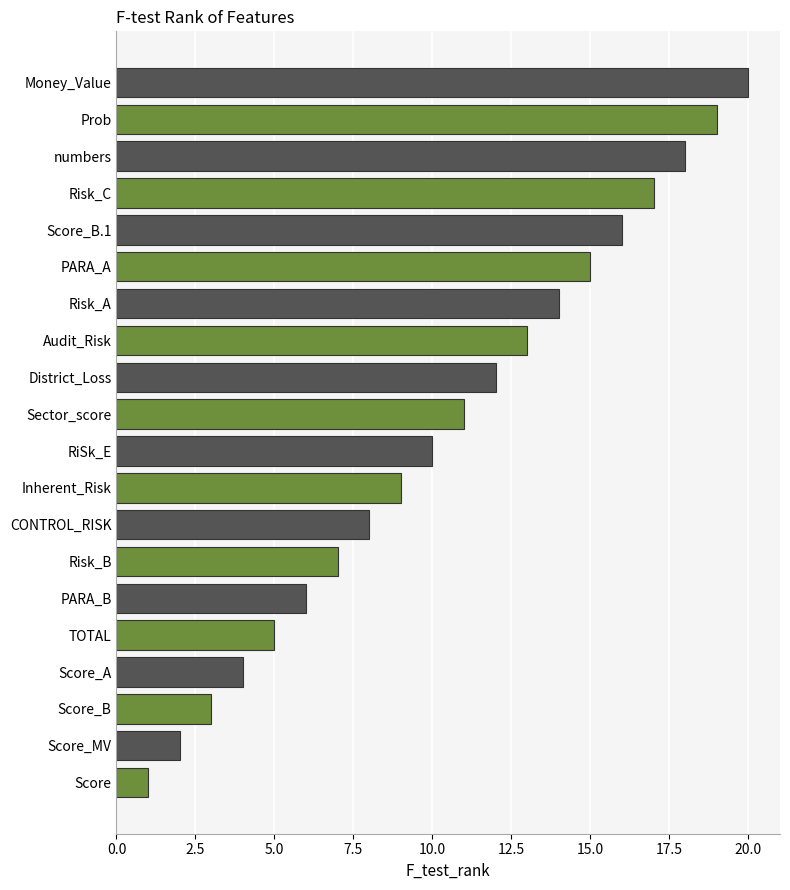

Approximately how many times larger is the value at District_Loss compared to Audit_Risk?

0.9